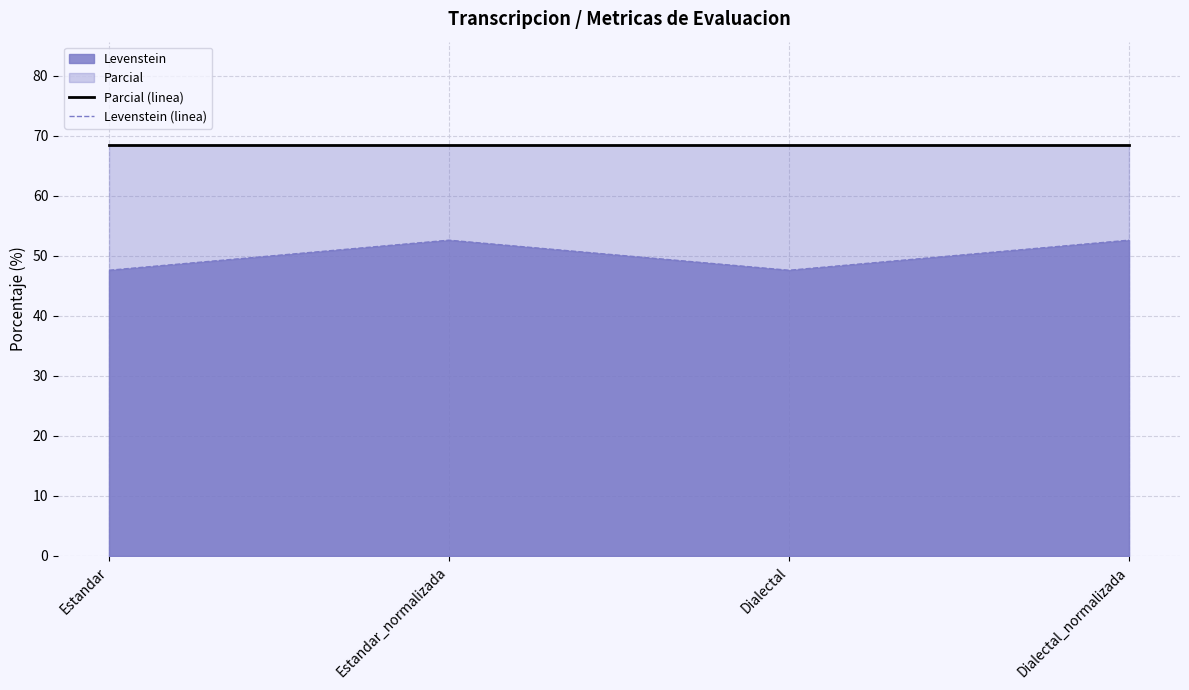

What is the highest value of the Levenstein (linea) series?

52.6